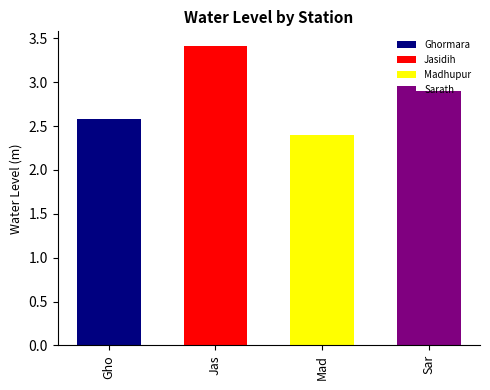

The value at Sarath is 2.9. True or false?

True